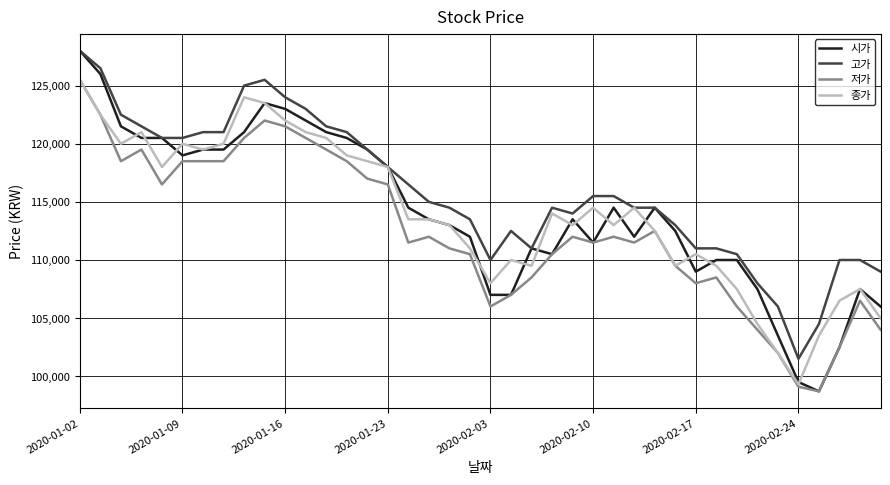

What is the highest value of the 고가 series?

128000